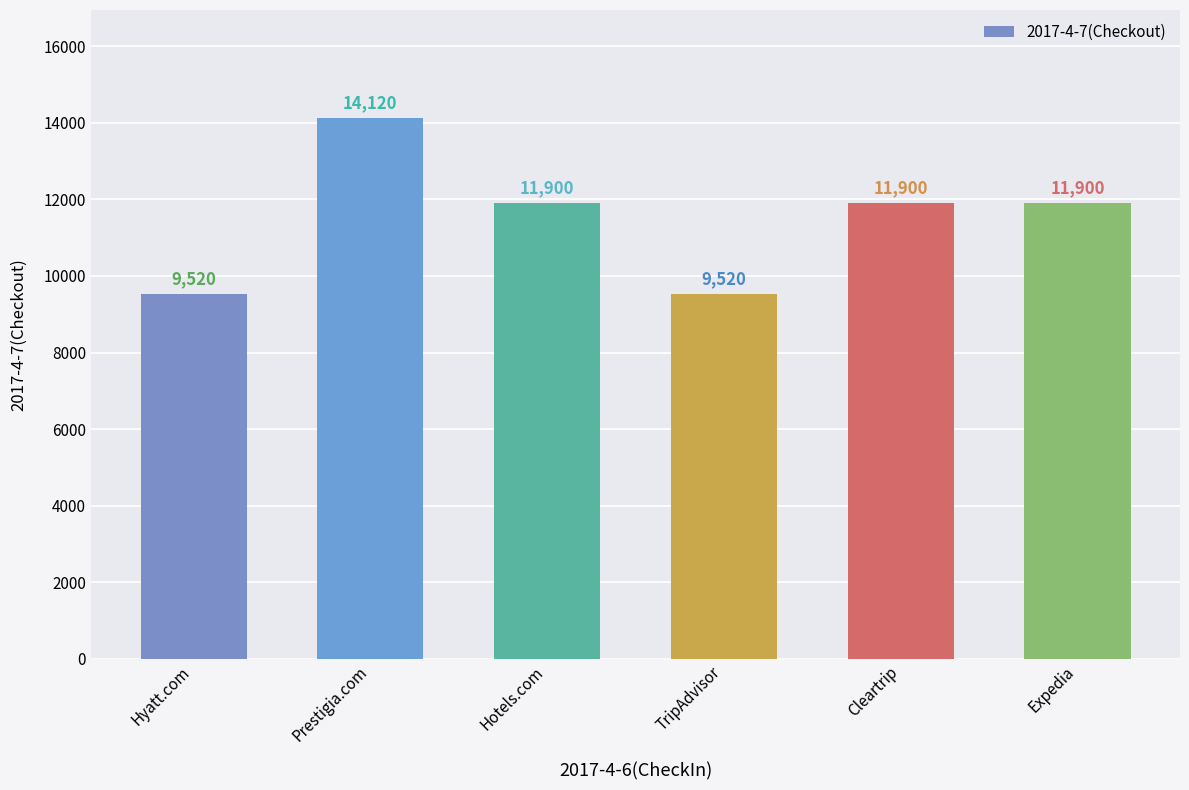

What is the change in value from Prestigia.com to Expedia?

-2220